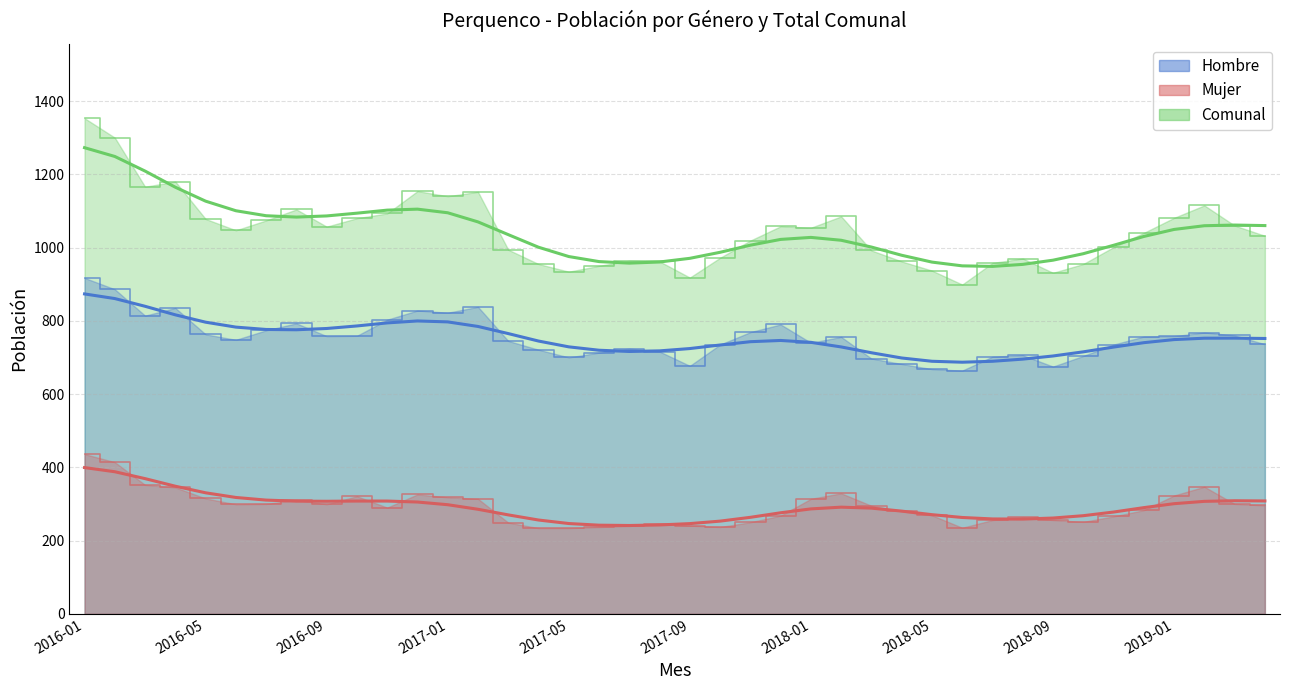

Where does the Comunal series first go above 1047?

2016-01